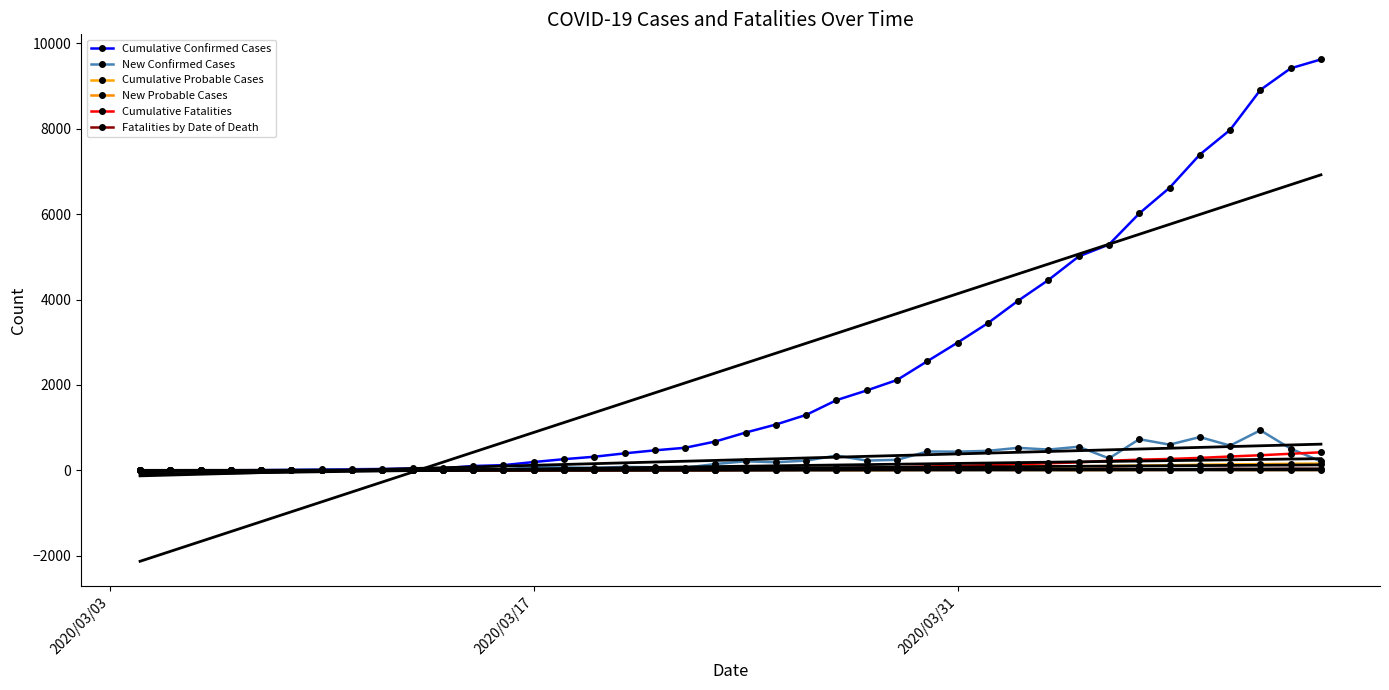

Reading left to right, extract all data points from this chart.

Cumulative Confirmed Cases: 0	0	1	1	3	9	19	25	30	43	47	100	120	193	260	317	396	467	527	674	884	1072	1298	1643	1870	2115	2555	2991	3447	3973	4458	5010	5289	6017	6618	7396	7974	8911	9417	9625
New Confirmed Cases: 0	0	1	0	2	6	10	6	5	13	4	53	20	73	67	57	79	71	60	147	210	188	226	345	227	245	440	436	456	526	485	552	279	728	601	778	578	937	506	208
Cumulative Probable Cases: 0	0	0	0	1	1	2	3	3	3	3	3	4	7	11	12	12	15	17	18	24	30	37	42	44	49	56	65	76	83	91	95	101	109	118	130	138	144	151	157
New Probable Cases: 0	0	0	0	1	0	1	1	0	0	0	0	1	3	4	1	0	3	2	1	6	6	7	5	2	5	7	9	11	7	8	4	6	8	9	12	8	6	7	6
Cumulative Fatalities: 0	0	0	0	0	0	0	0	0	0	0	1	2	4	6	6	9	11	12	14	20	26	37	46	58	69	89	101	122	143	163	185	223	249	265	290	323	352	387	421
Fatalities by Date of Death: 0	0	0	0	0	0	0	0	0	0	0	1	1	2	2	0	3	2	1	2	6	6	11	9	12	11	20	12	21	21	20	22	38	26	16	25	33	29	35	34